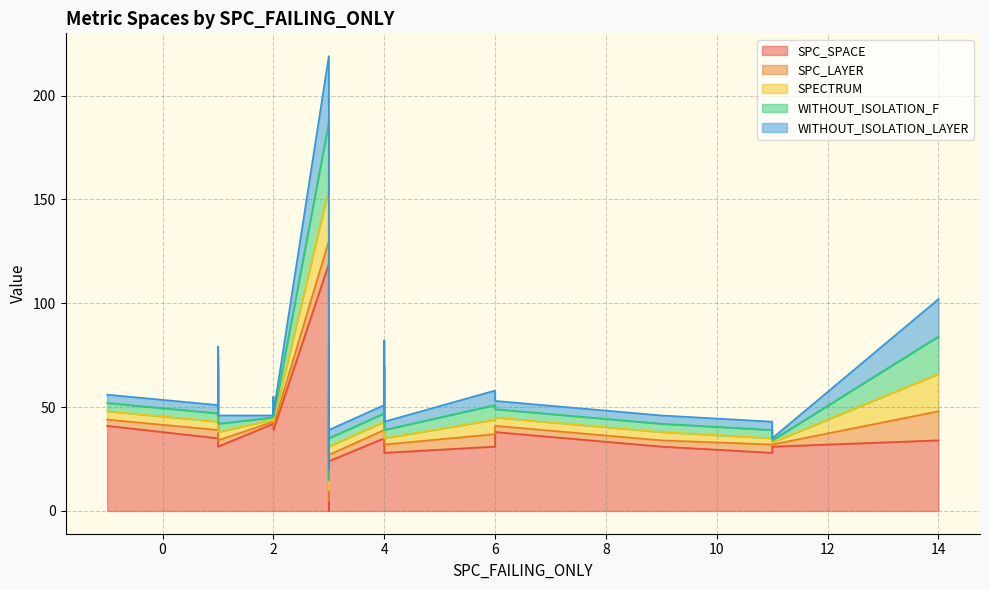

What is the label of the 18th point from the left?

4